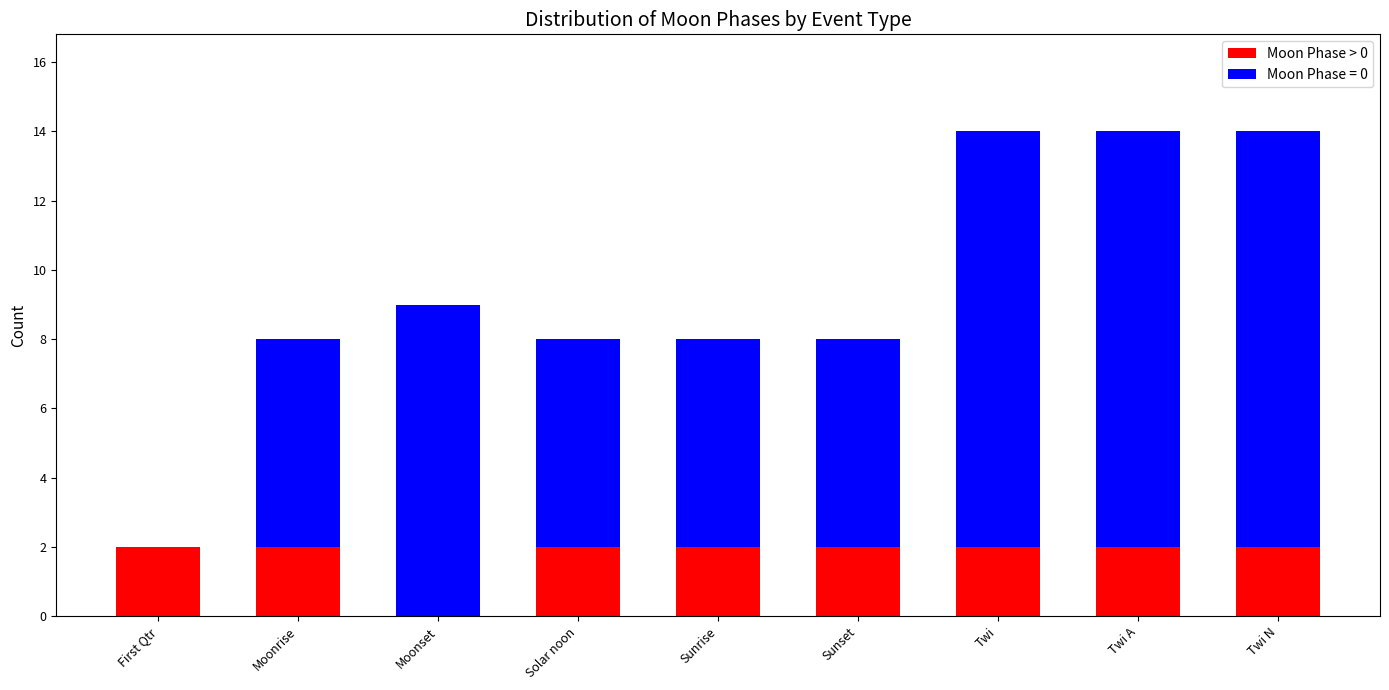

The Moon Phase > 0 series shows 3 at Twi A. True or false?

False